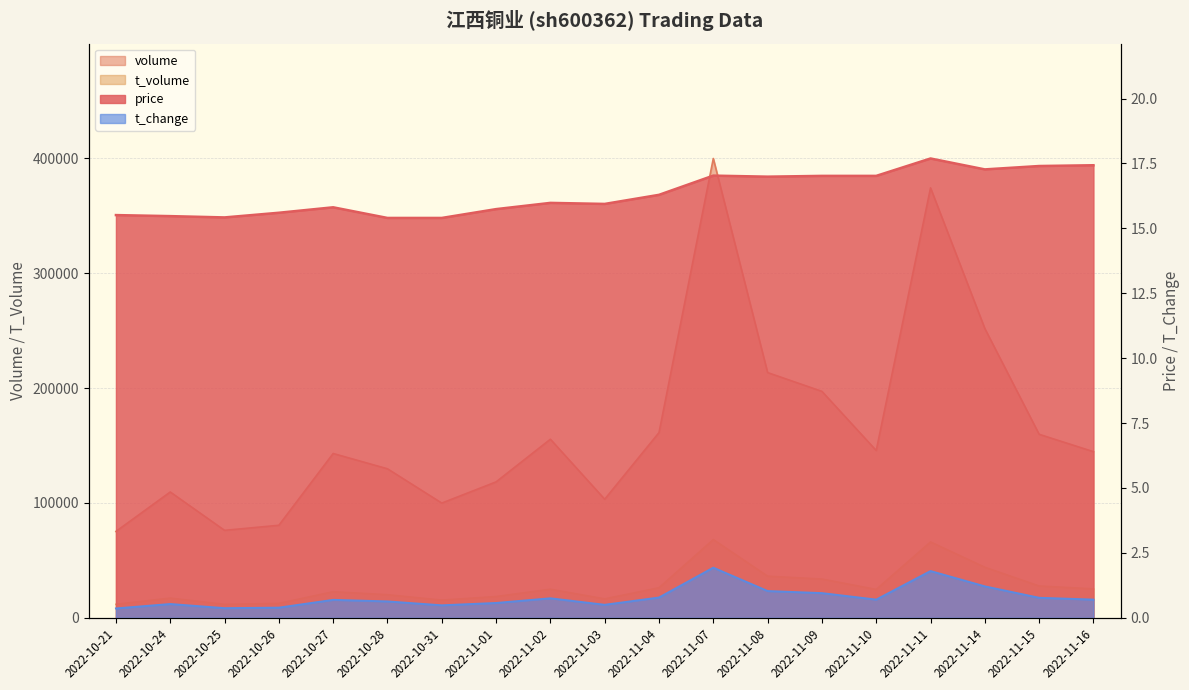

What are all the series names shown in the legend?

price, volume, t_volume, t_change